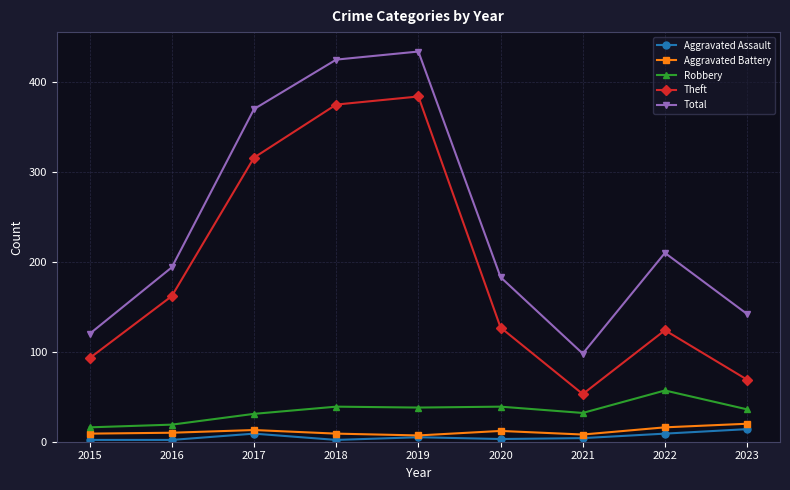

What is the maximum value for Aggravated Battery?

20